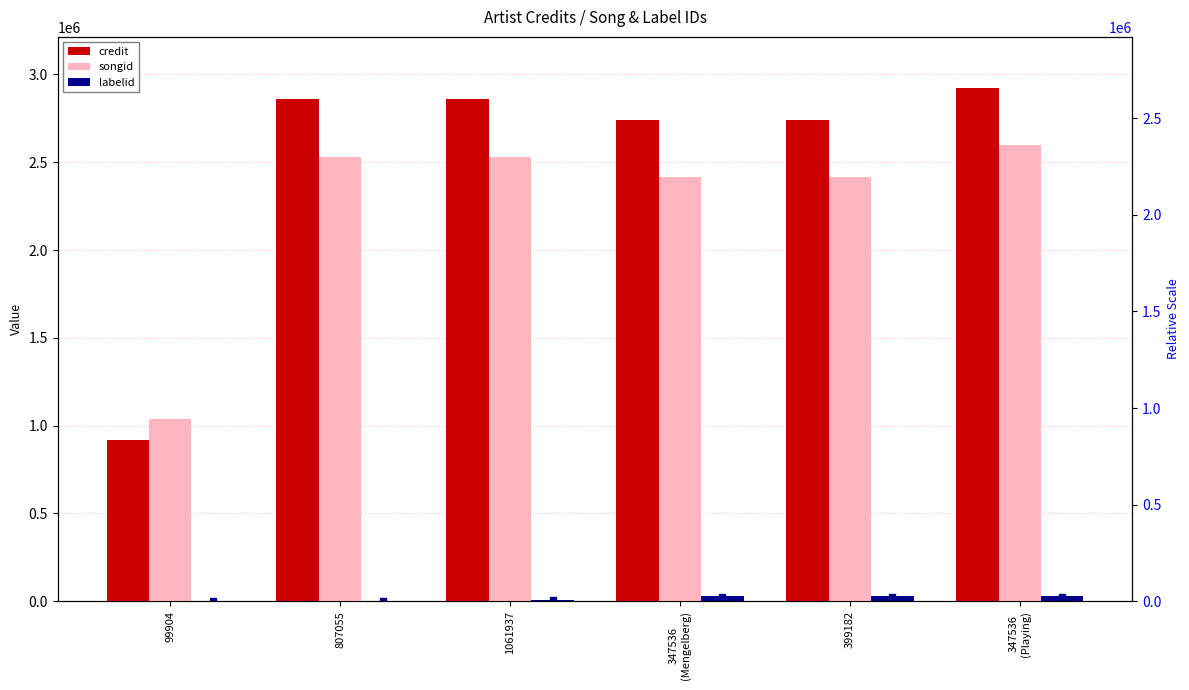

The value of labelid at 399182 is 29954. True or false?

True